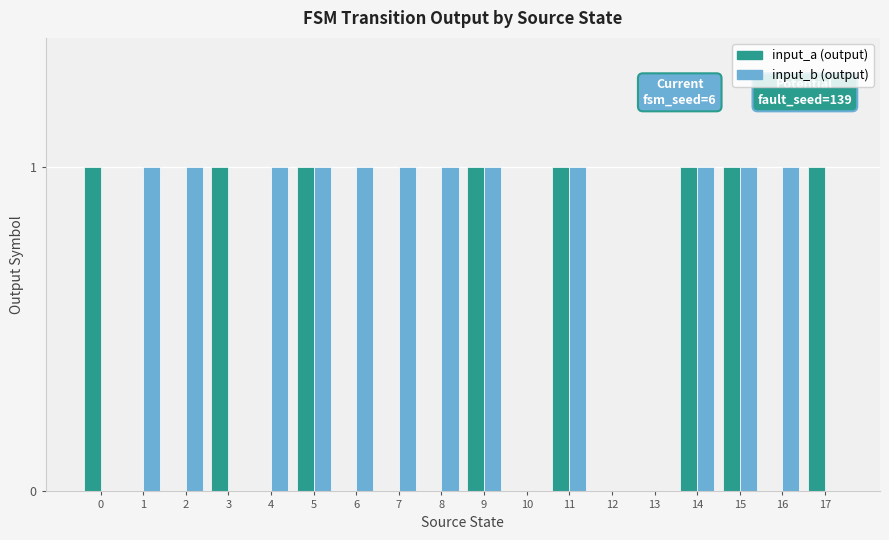

Reading left to right, list all the values displayed in this chart.

input_a: 0=1	1=0	2=0	3=1	4=0	5=1	6=0	7=0	8=0	9=1	10=0	11=1	12=0	13=0	14=1	15=1	16=0	17=1
input_b: 0=0	1=1	2=1	3=0	4=1	5=1	6=1	7=1	8=1	9=1	10=0	11=1	12=0	13=0	14=1	15=1	16=1	17=0